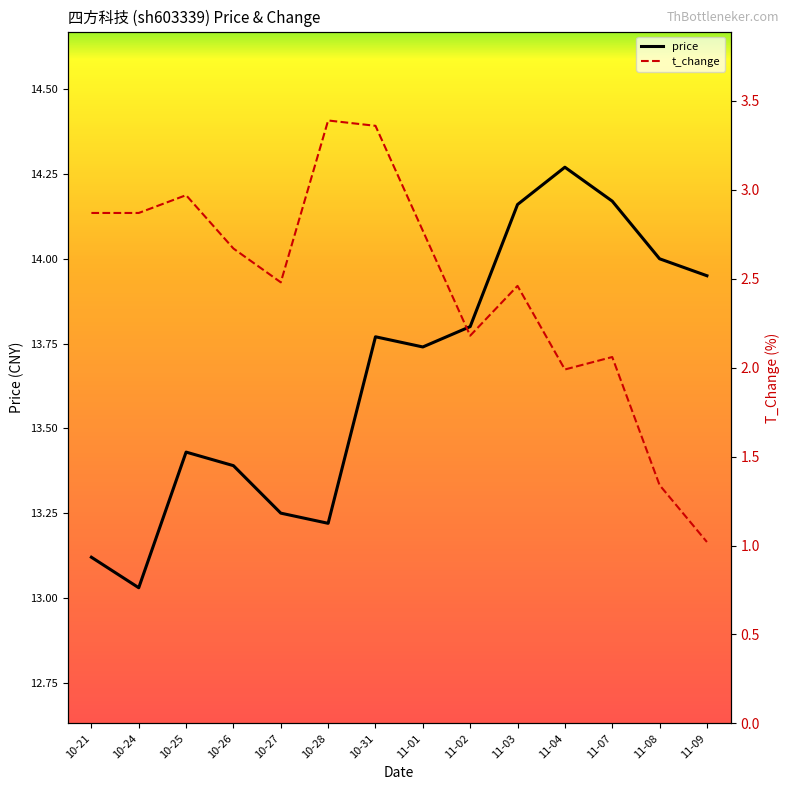

What is the sum of the t_change values at 11-09 and 10-24?

3.9